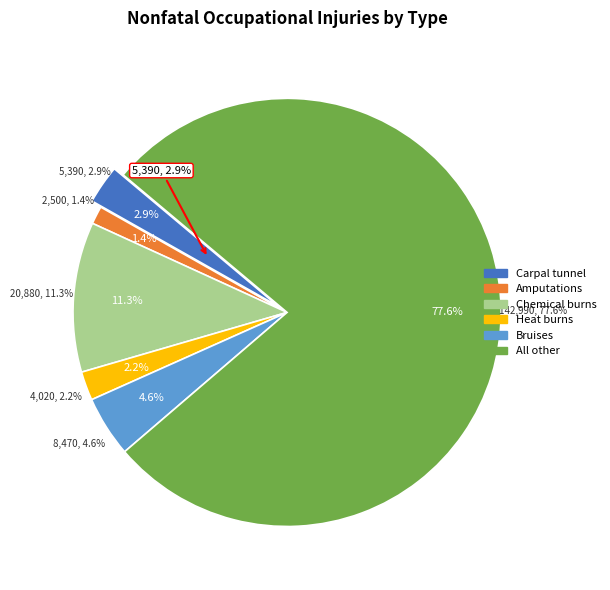

To the nearest percent, what is the difference between the All other and Carpal tunnel slice percentages?

75%